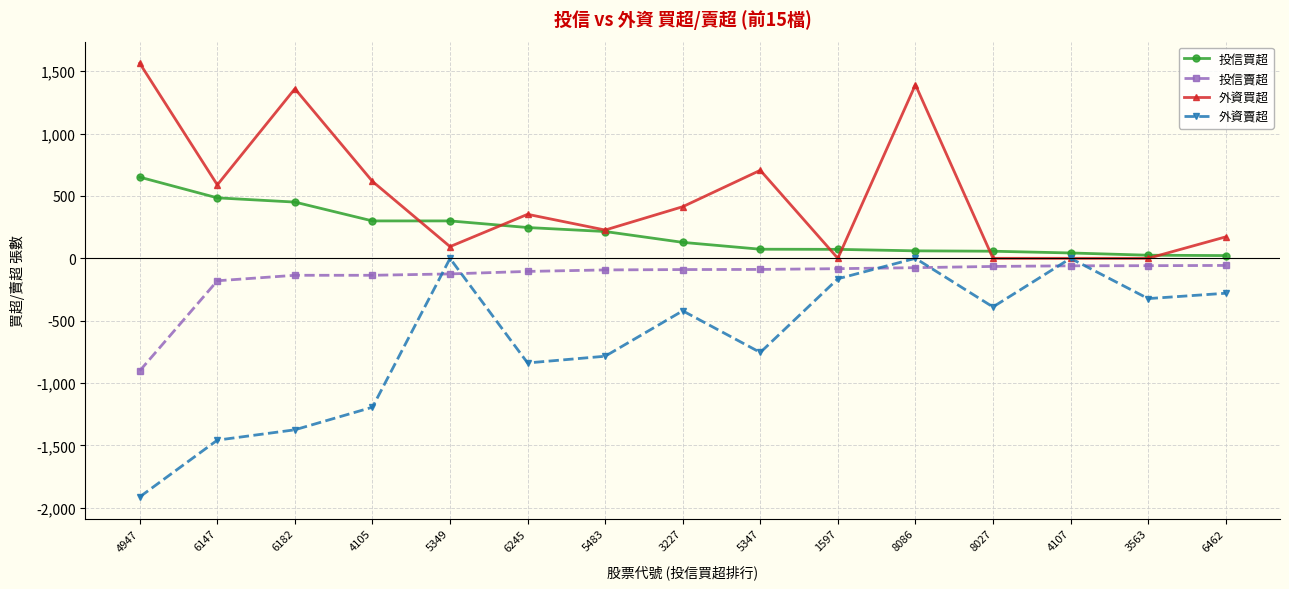

Is this an area chart (filled region under the line)?

No